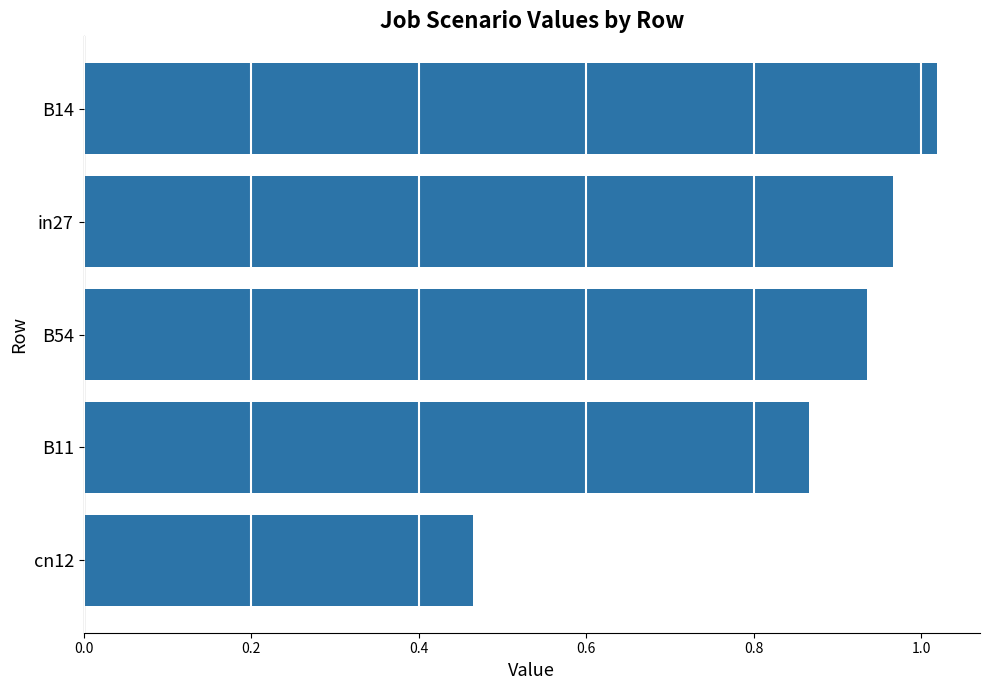

Between B11 and in27, which is larger?

in27